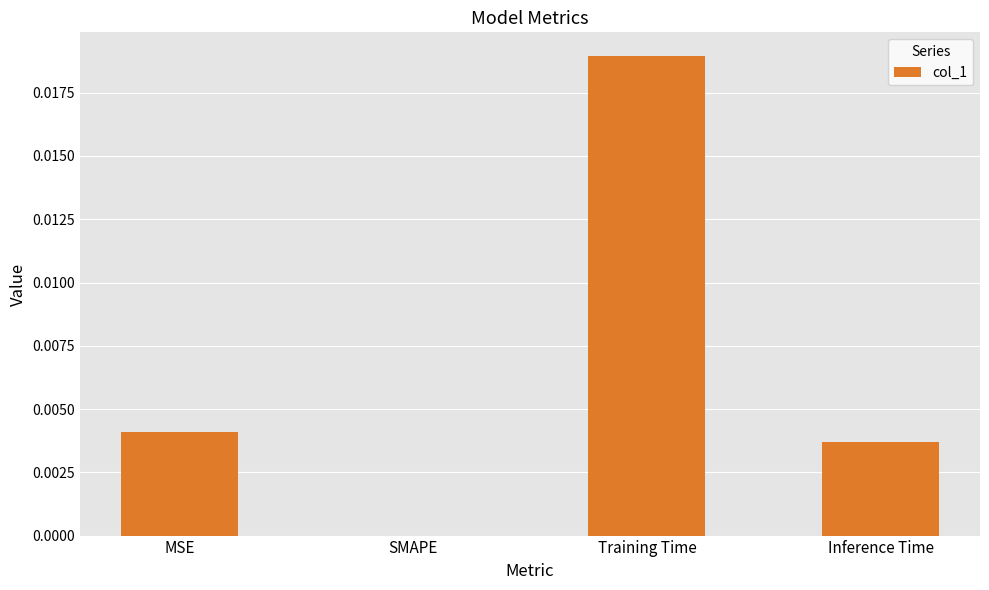

How many data points does each series have?

4